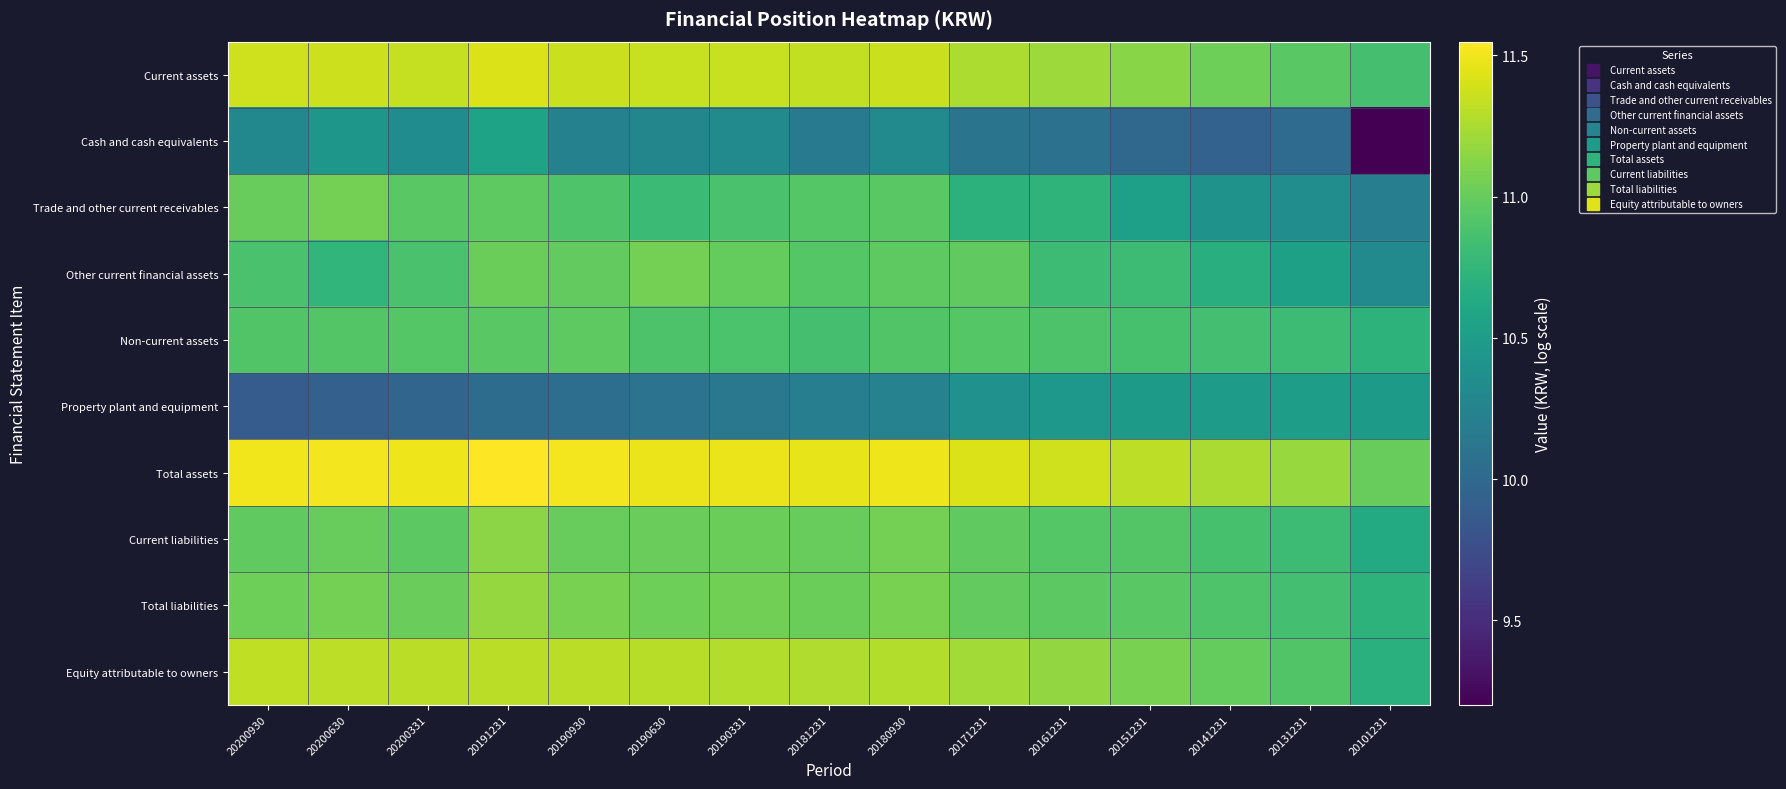

Reading right to left, extract all data points from this chart.

Current assets: 20101231=10.9	20131231=10.9	20141231=11.0	20151231=11.1	20161231=11.2	20171231=11.3	20180930=11.4	20181231=11.3	20190331=11.4	20190630=11.4	20190930=11.4	20191231=11.4	20200331=11.3	20200630=11.4	20200930=11.4
Cash and cash equivalents: 20101231=9.2	20131231=10.0	20141231=9.9	20151231=10.0	20161231=10.1	20171231=10.1	20180930=10.3	20181231=10.2	20190331=10.3	20190630=10.3	20190930=10.2	20191231=10.6	20200331=10.3	20200630=10.4	20200930=10.3
Trade and other current receivables: 20101231=10.2	20131231=10.3	20141231=10.4	20151231=10.5	20161231=10.7	20171231=10.7	20180930=10.9	20181231=10.9	20190331=10.9	20190630=10.8	20190930=10.9	20191231=11.0	20200331=10.9	20200630=11.1	20200930=11.0
Other current financial assets: 20101231=10.3	20131231=10.5	20141231=10.7	20151231=10.8	20161231=10.8	20171231=11.0	20180930=11.0	20181231=10.9	20190331=11.0	20190630=11.1	20190930=11.0	20191231=11.0	20200331=10.9	20200630=10.8	20200930=10.9
Non-current assets: 20101231=10.7	20131231=10.8	20141231=10.8	20151231=10.9	20161231=10.9	20171231=10.9	20180930=10.9	20181231=10.9	20190331=10.9	20190630=10.9	20190930=11.0	20191231=10.9	20200331=10.9	20200630=10.9	20200930=10.9
Property plant and equipment: 20101231=10.5	20131231=10.5	20141231=10.5	20151231=10.5	20161231=10.5	20171231=10.4	20180930=10.2	20181231=10.2	20190331=10.1	20190630=10.1	20190930=10.1	20191231=10.0	20200331=10.0	20200630=9.9	20200930=9.9
Total assets: 20101231=11.0	20131231=11.2	20141231=11.2	20151231=11.3	20161231=11.4	20171231=11.4	20180930=11.5	20181231=11.5	20190331=11.5	20190630=11.5	20190930=11.5	20191231=11.5	20200331=11.5	20200630=11.5	20200930=11.5
Current liabilities: 20101231=10.6	20131231=10.8	20141231=10.9	20151231=10.9	20161231=10.9	20171231=11.0	20180930=11.1	20181231=11.0	20190331=11.0	20190630=11.0	20190930=11.0	20191231=11.1	20200331=11.0	20200630=11.0	20200930=11.0
Total liabilities: 20101231=10.7	20131231=10.8	20141231=10.9	20151231=10.9	20161231=11.0	20171231=11.0	20180930=11.1	20181231=11.0	20190331=11.0	20190630=11.0	20190930=11.1	20191231=11.2	20200331=11.0	20200630=11.1	20200930=11.0
Equity attributable to owners: 20101231=10.7	20131231=10.9	20141231=11.0	20151231=11.1	20161231=11.2	20171231=11.2	20180930=11.3	20181231=11.3	20190331=11.3	20190630=11.3	20190930=11.3	20191231=11.3	20200331=11.3	20200630=11.3	20200930=11.3